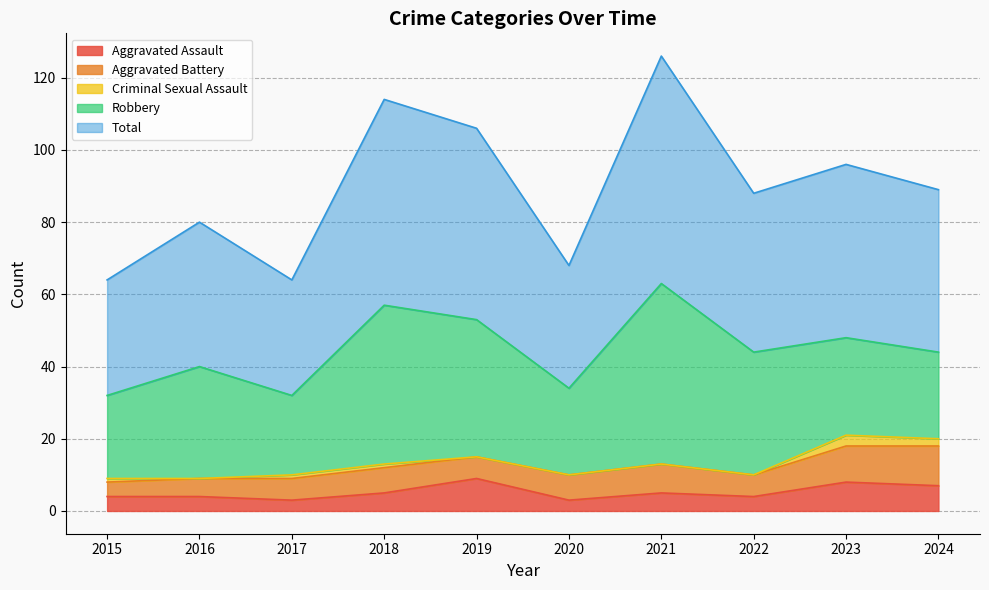

Which series has the widest spread of values?

Total